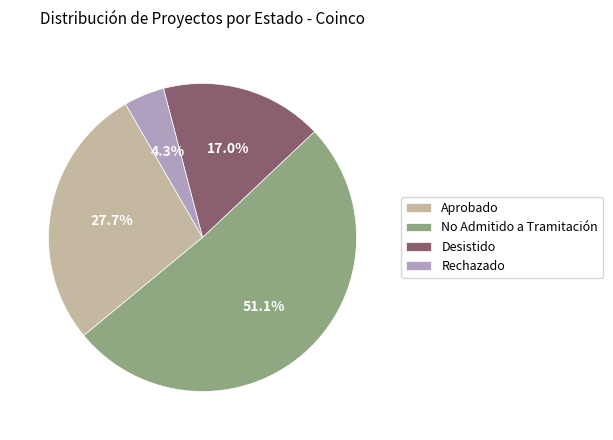

To the nearest percent, what portion does Aprobado represent?

28%